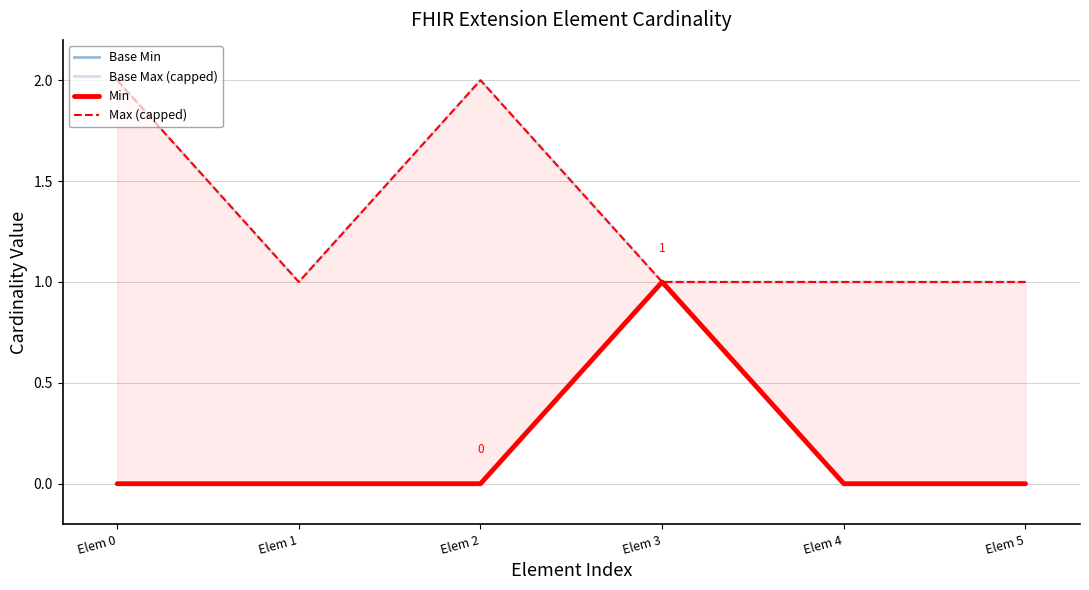

Reading left to right, transcribe all the data shown in this chart.

Base Min: 0	0	0	1	0	0
Base Max (capped): 2	1	2	1	1	1
Min: 0	0	0	1	0	0
Max (capped): 2	1	2	1	1	1